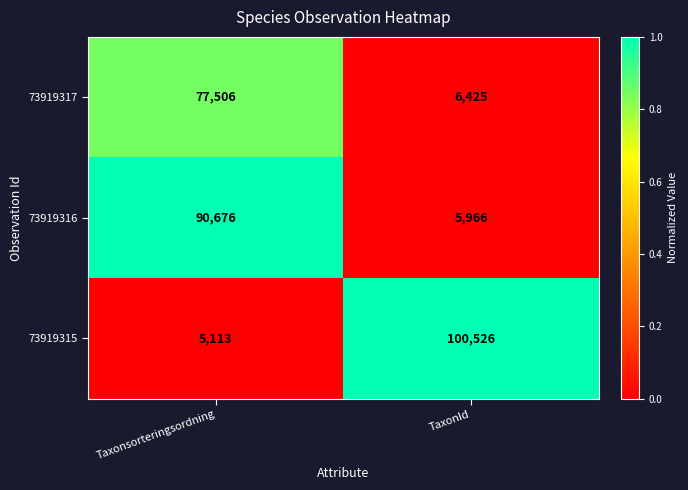

How many categories are shown in the chart?

2